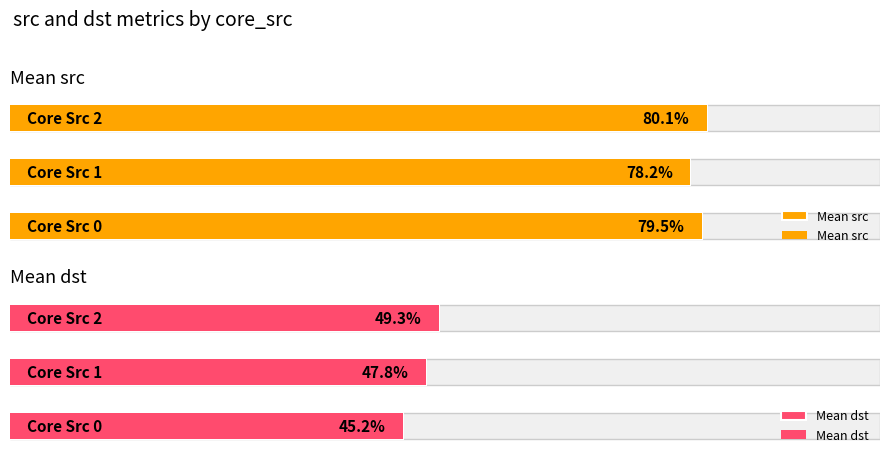

At how many categories does at least one series exceed 60?

3